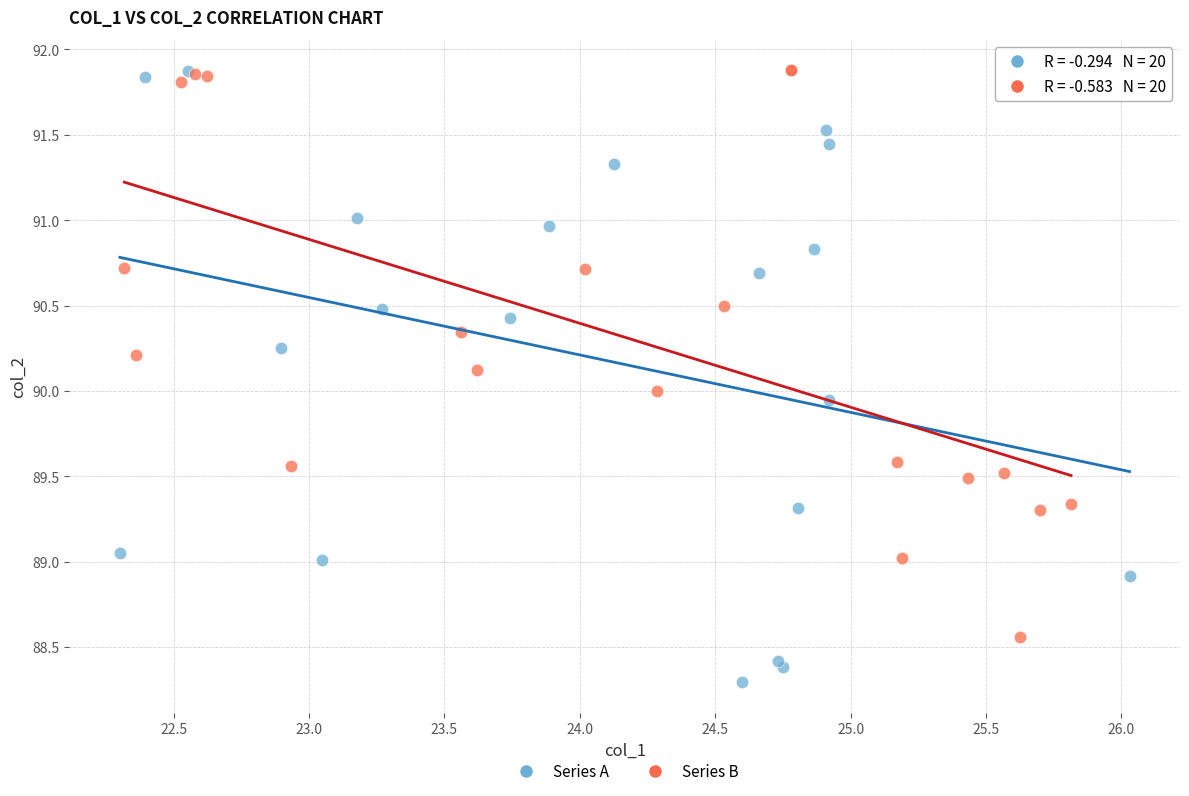

Which series reaches the minimum Y coordinate?

Series A